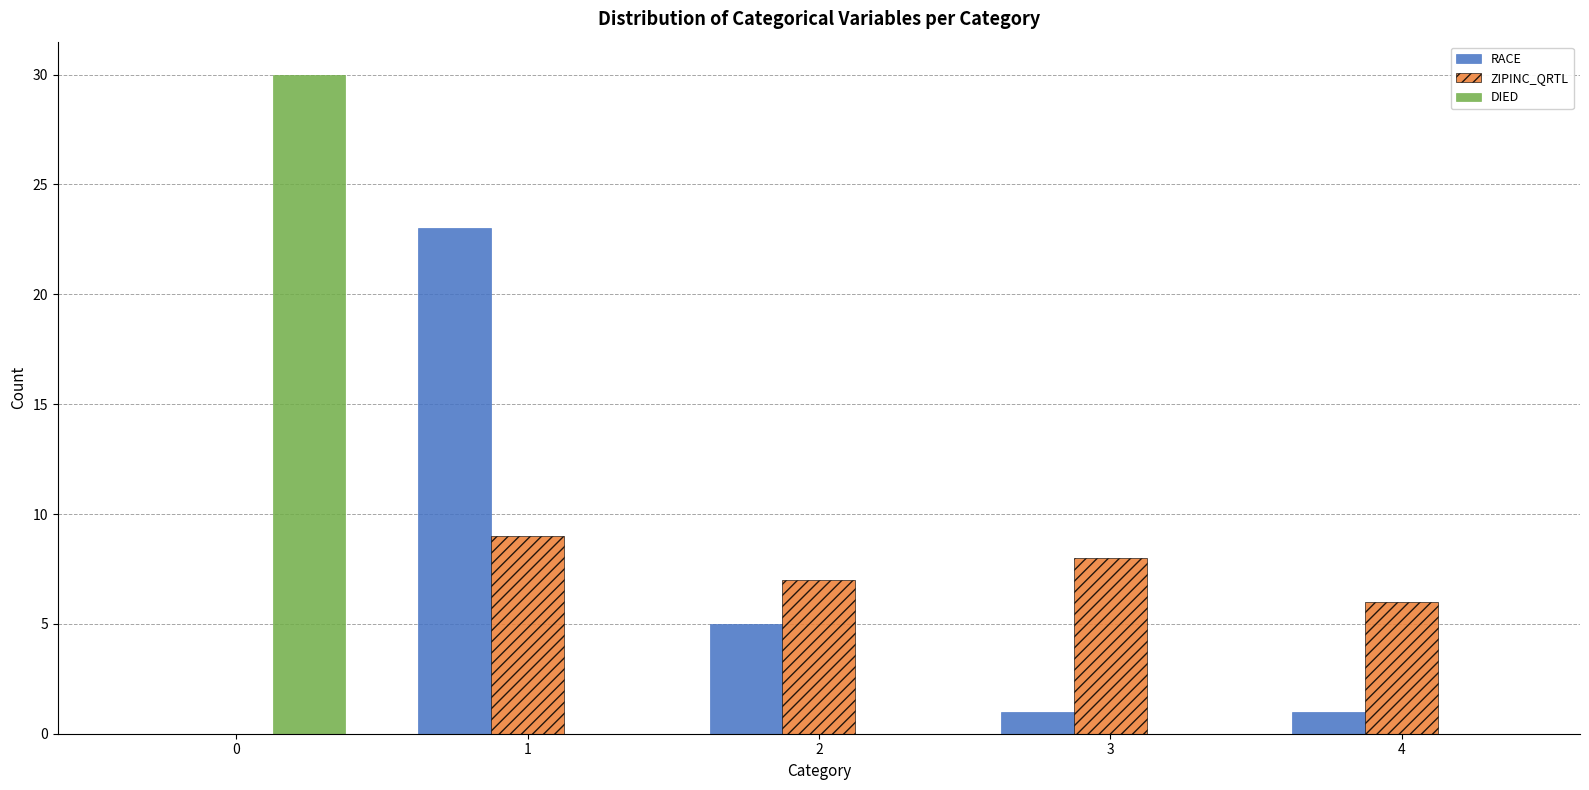

What is the sum of all RACE values?

30